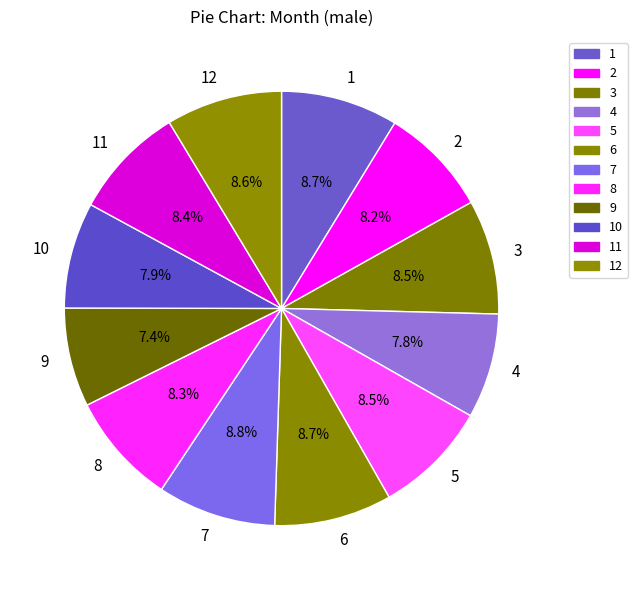

Is it true that 8 is 8% of the pie?

True